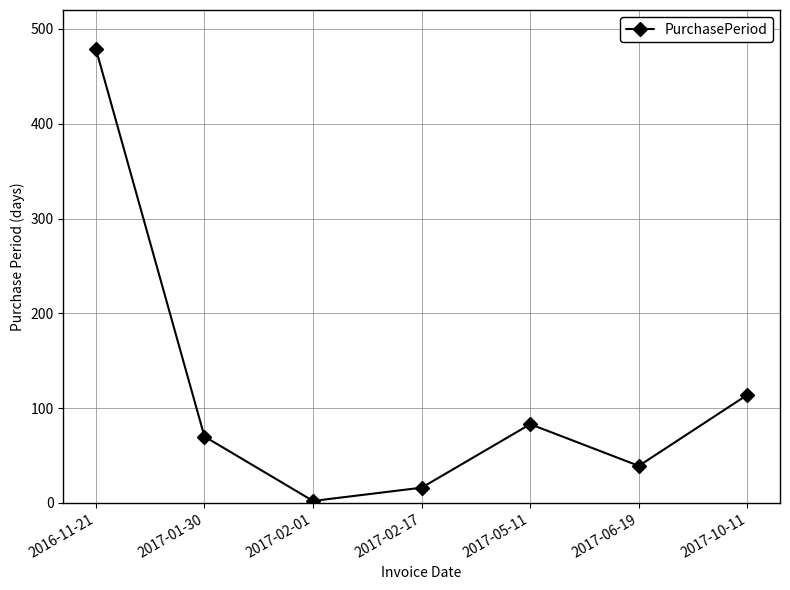

How many lines are shown in the chart?

1